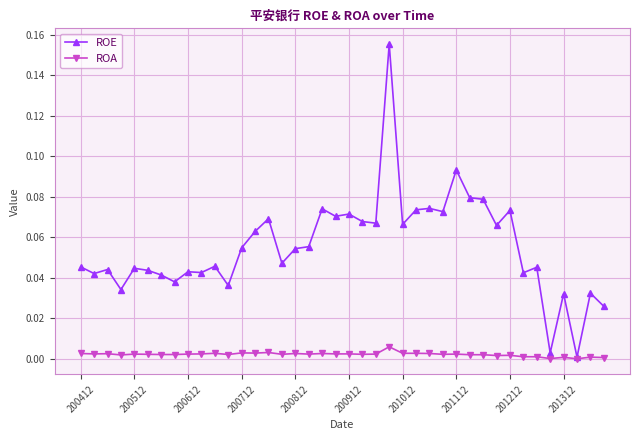

True or false: ROE has more than 2 points higher than both neighbors.

True